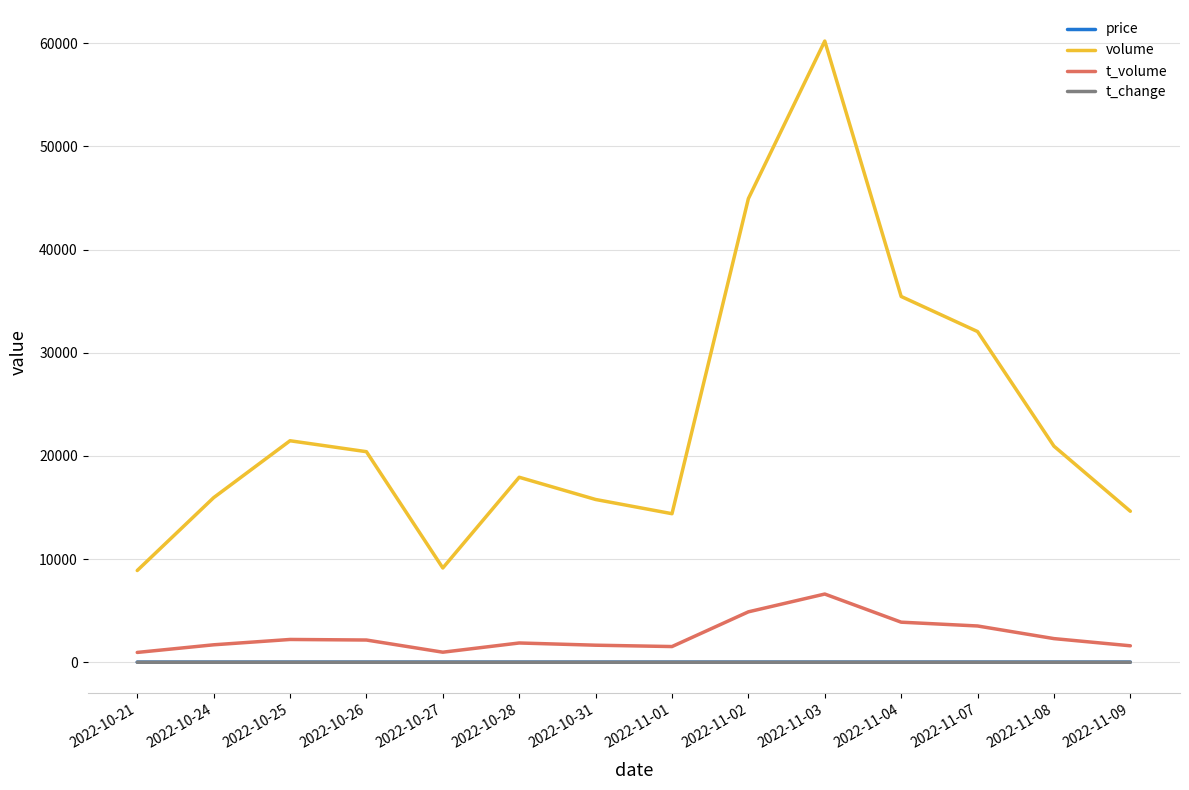

The value of volume at 2022-11-01 is 5355.1. True or false?

False